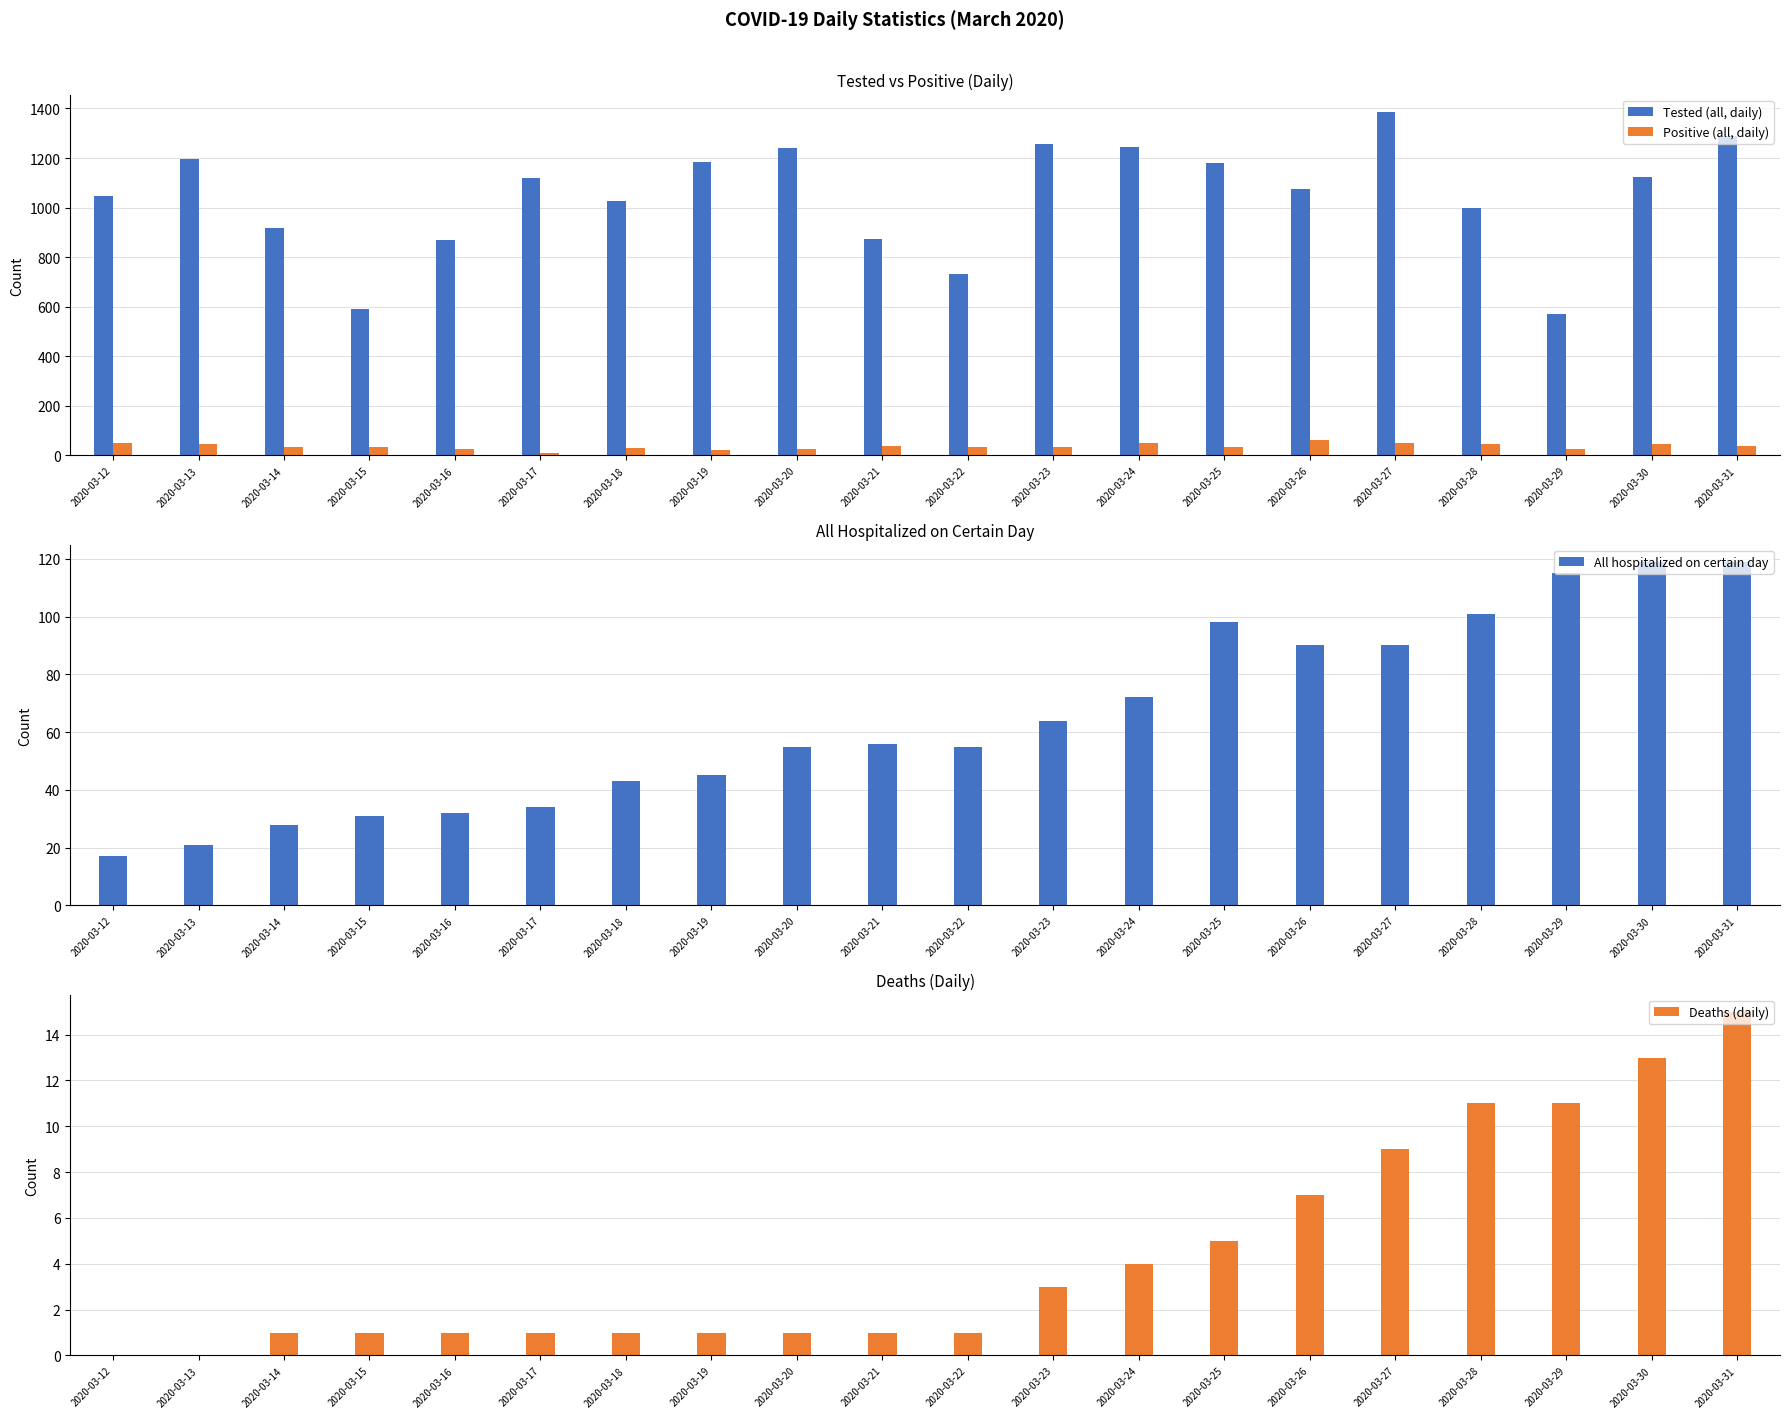

How many bars are there in total?

80